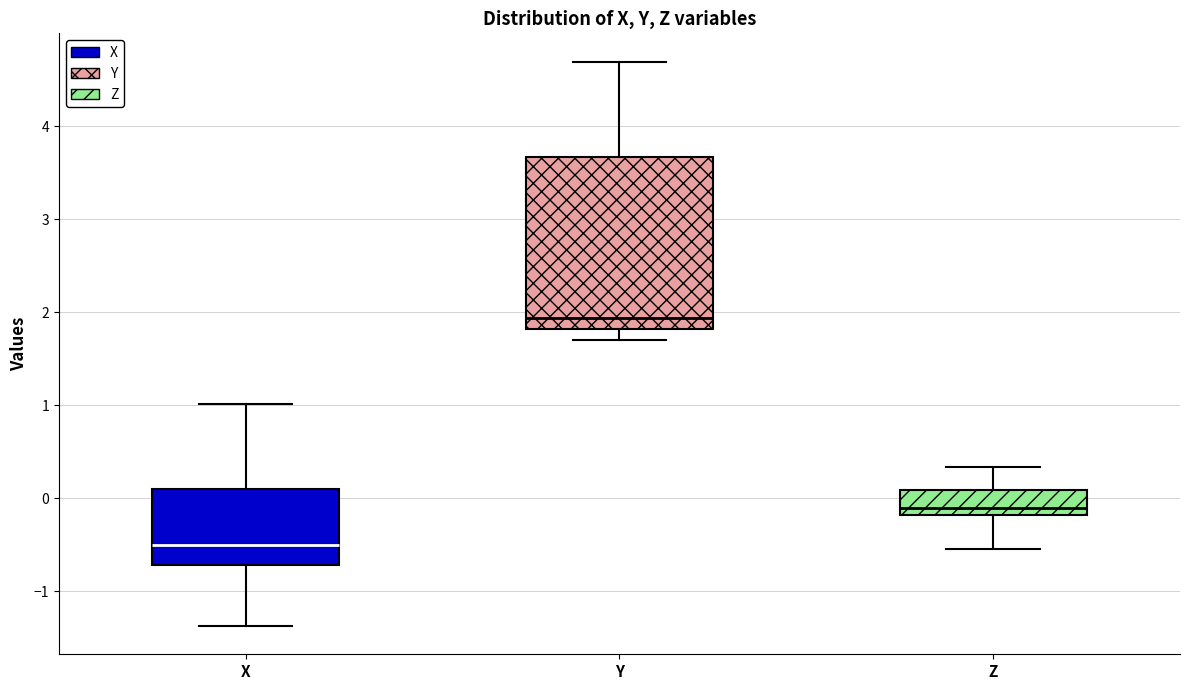

Which box's median line is the highest?

Y